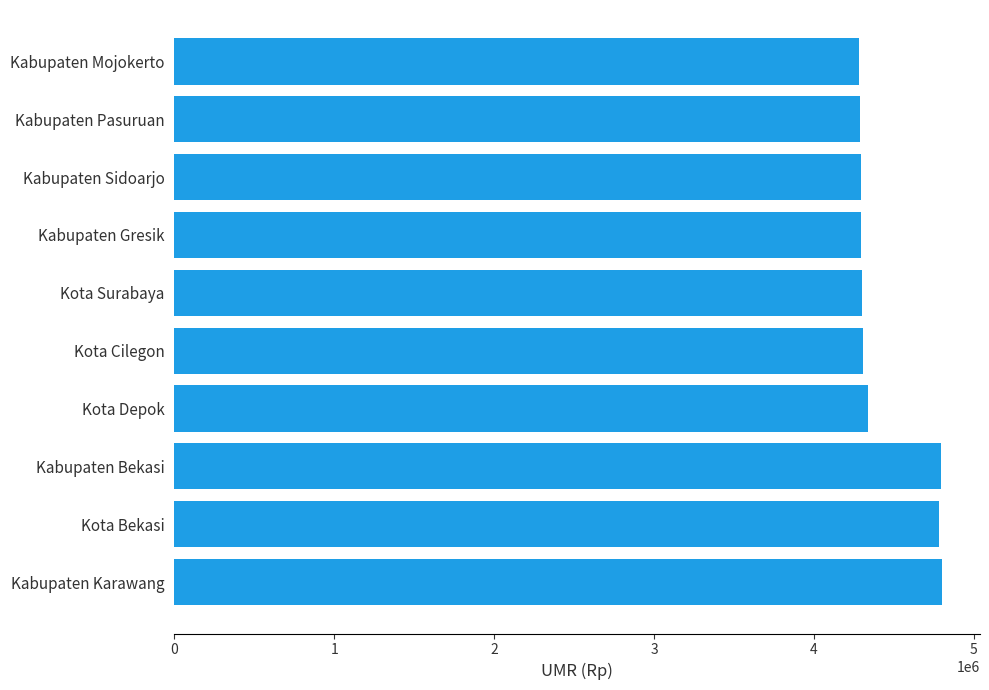

Approximately how many times larger is the value at Kabupaten Pasuruan compared to Kabupaten Gresik?

1.0